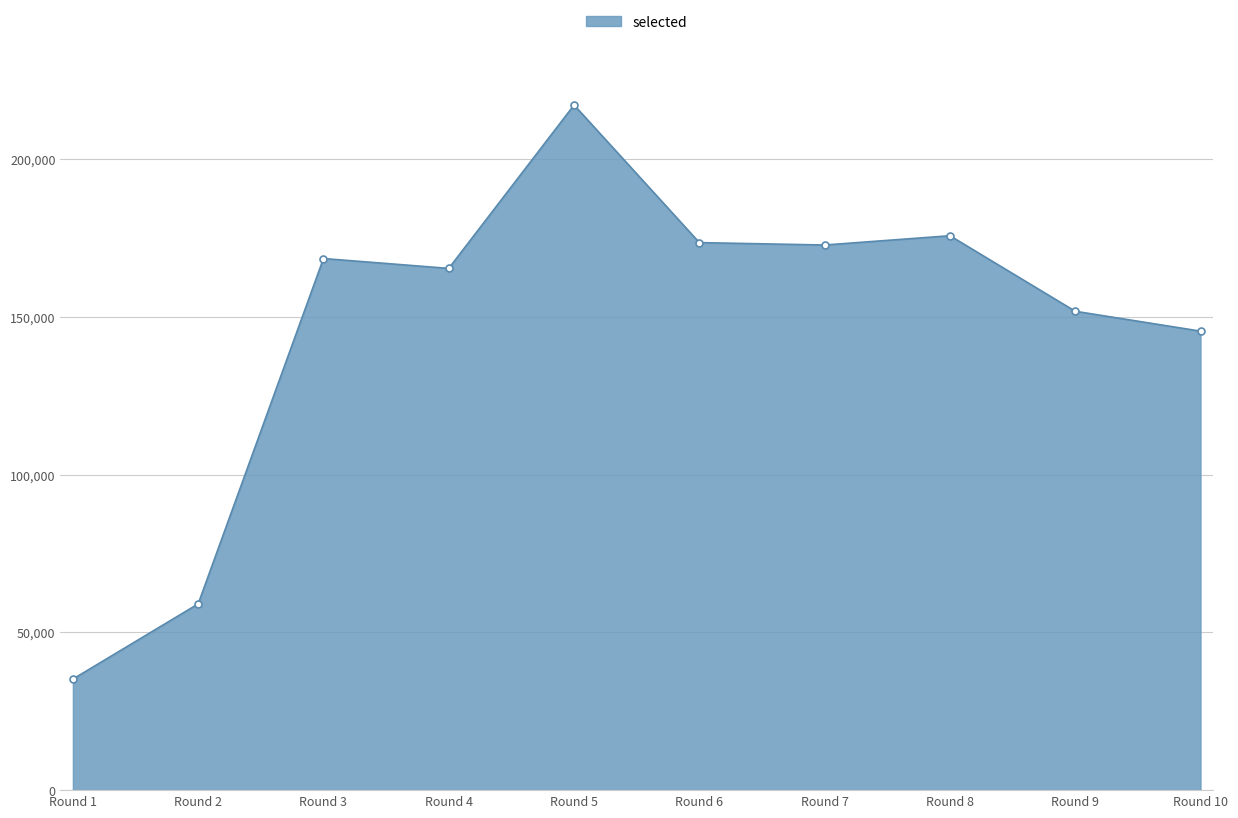

What is the smallest value displayed?

35193